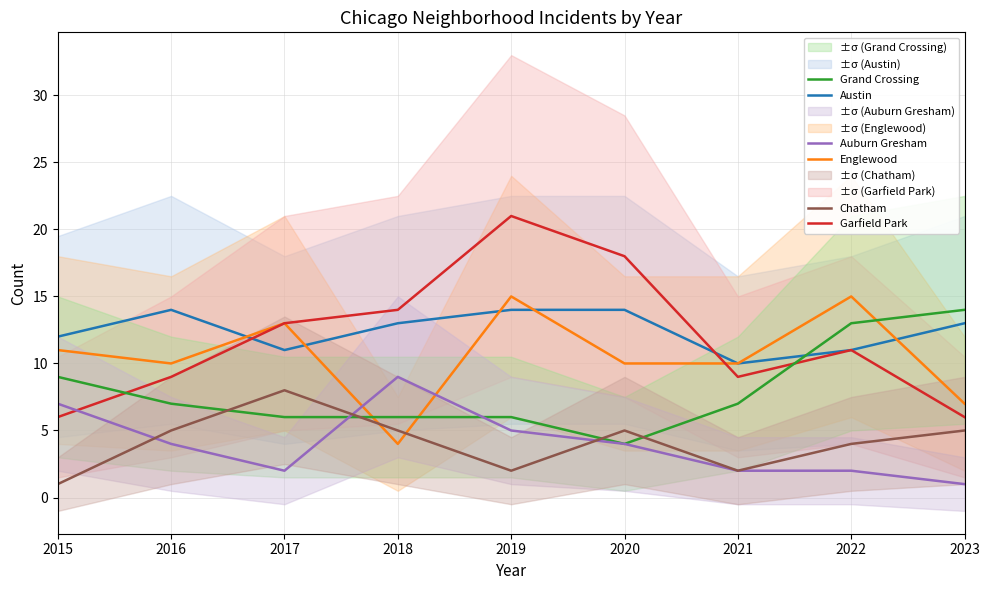

What is the value of the Grand Crossing point at the 2nd from the left?

7